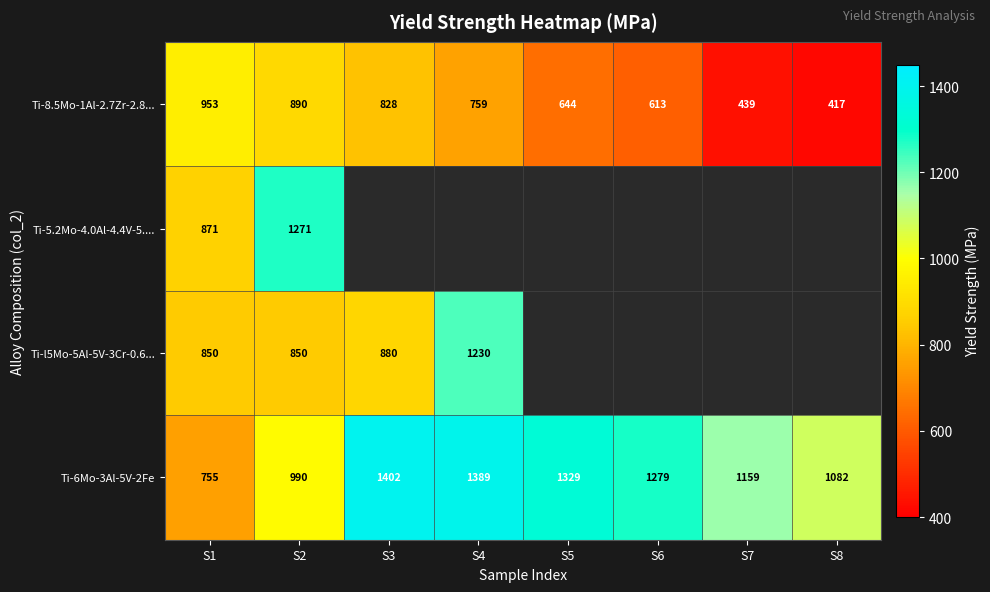

Where is Ti-8.5Mo-1Al-2.7Zr-2.8... nearest to the value 685?

S5